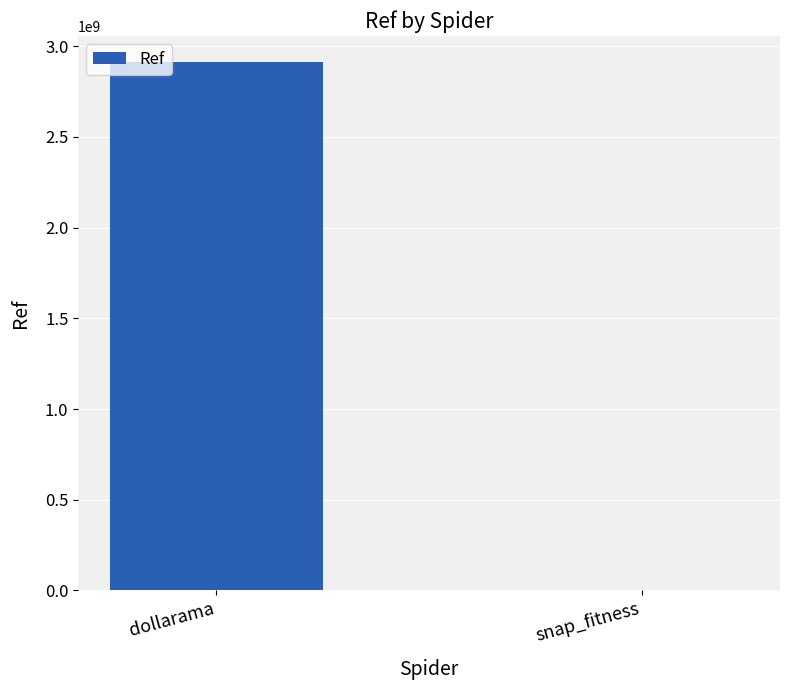

What is the greatest value displayed?

2911000716